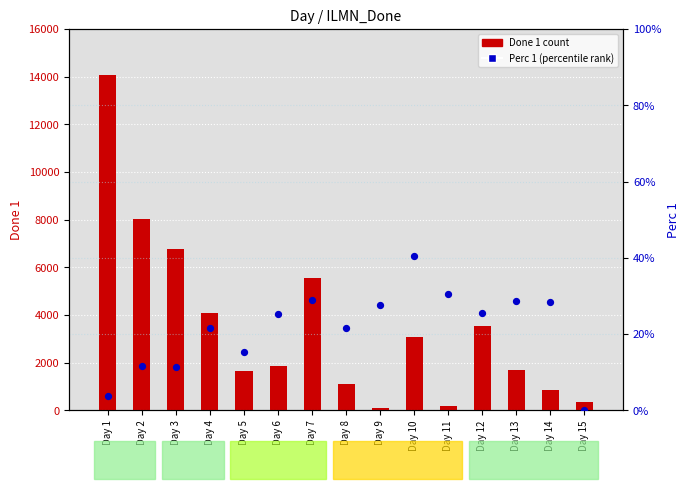

At how many categories does at least one series exceed 11565?

1